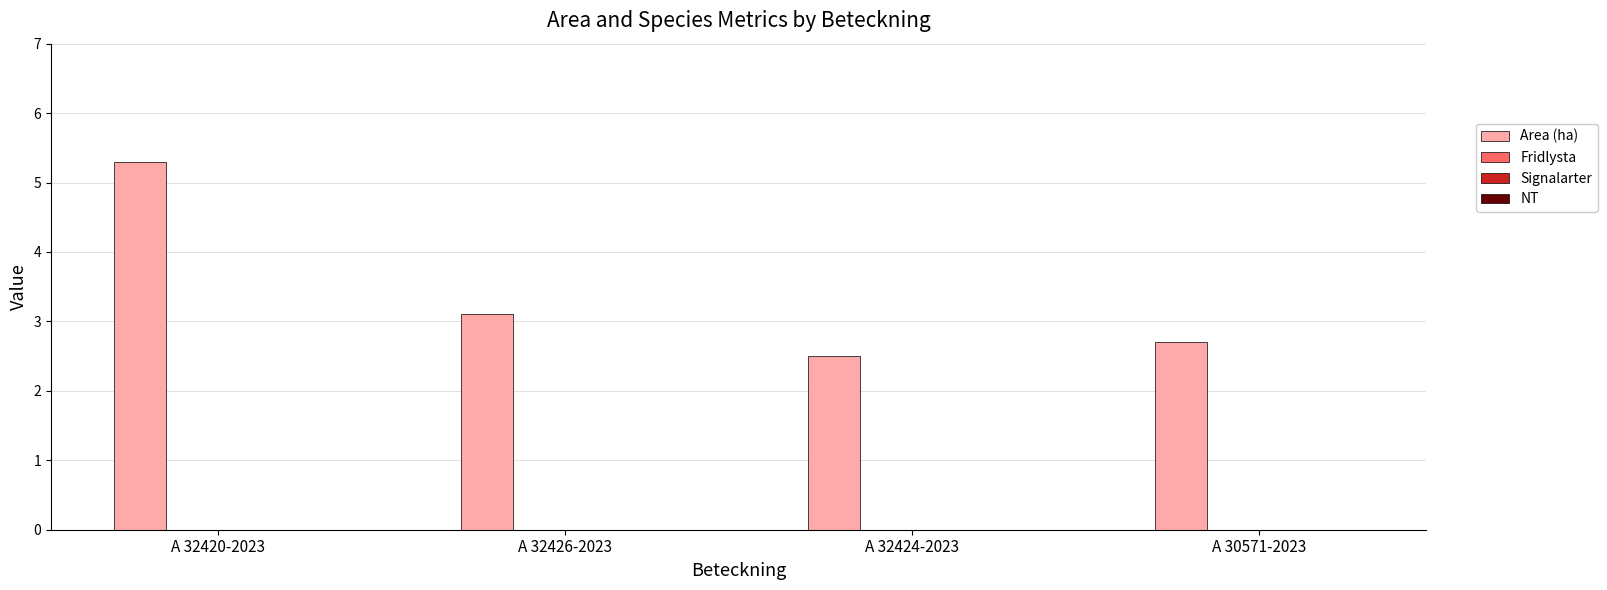

Count the number of categories in the chart.

4